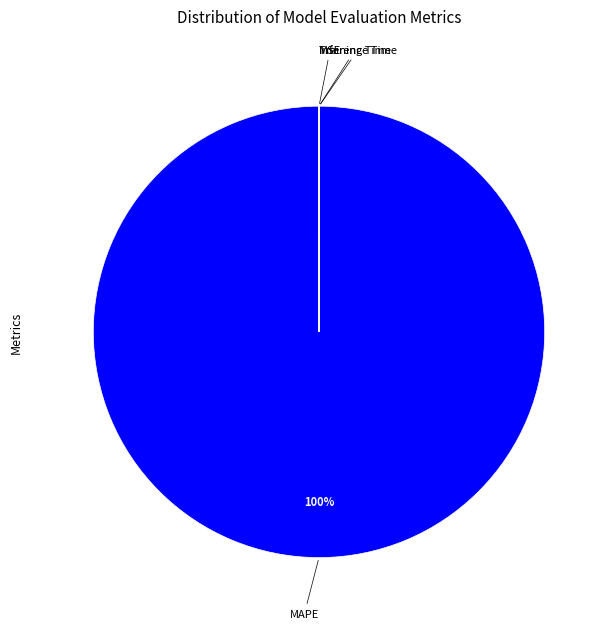

To the nearest percent, what is the average slice percentage?

25%